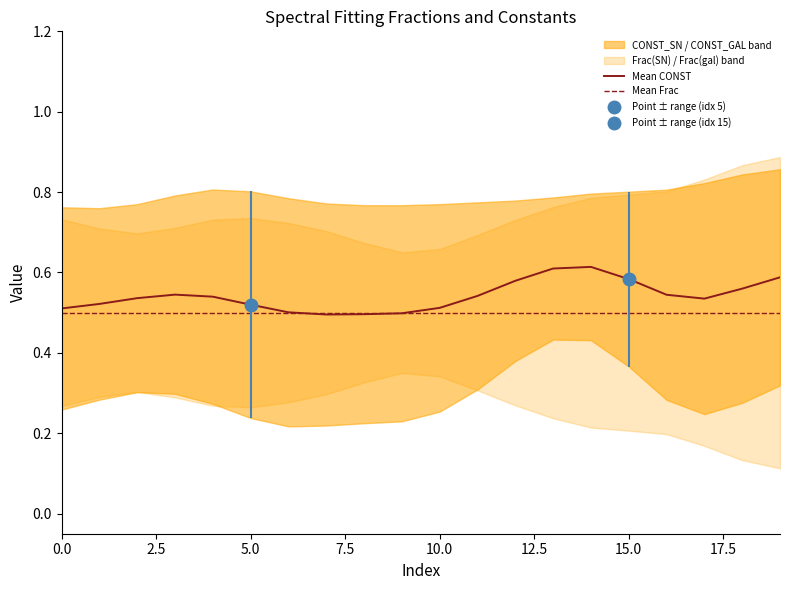

Does the chart display data point markers on the line(s)?

No